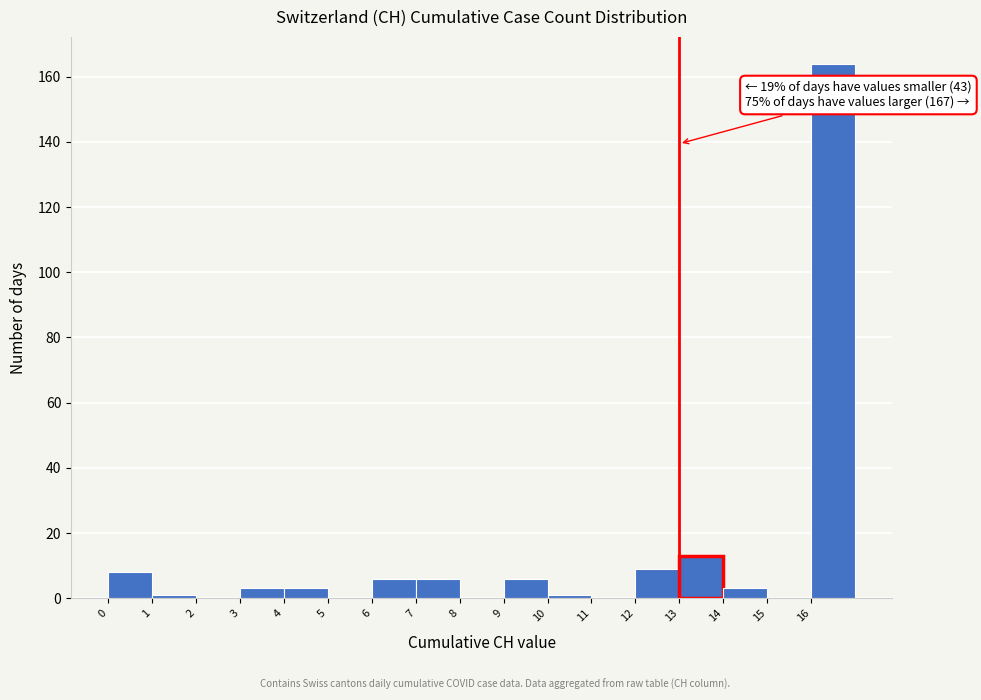

Which range on the x-axis has the tallest bar?

16 to 17